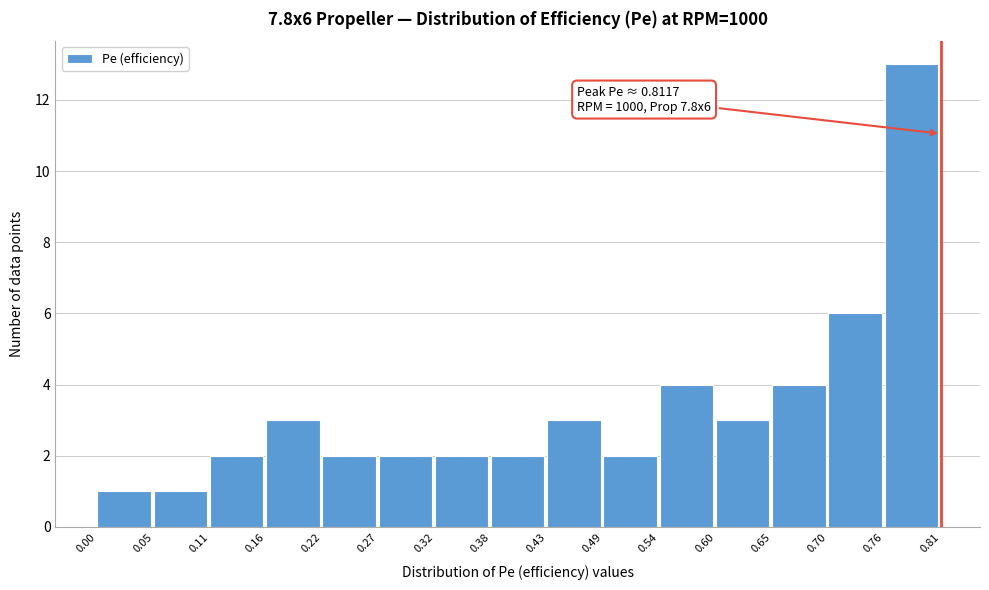

Which range on the x-axis has the tallest bar?

0.76 to 0.81